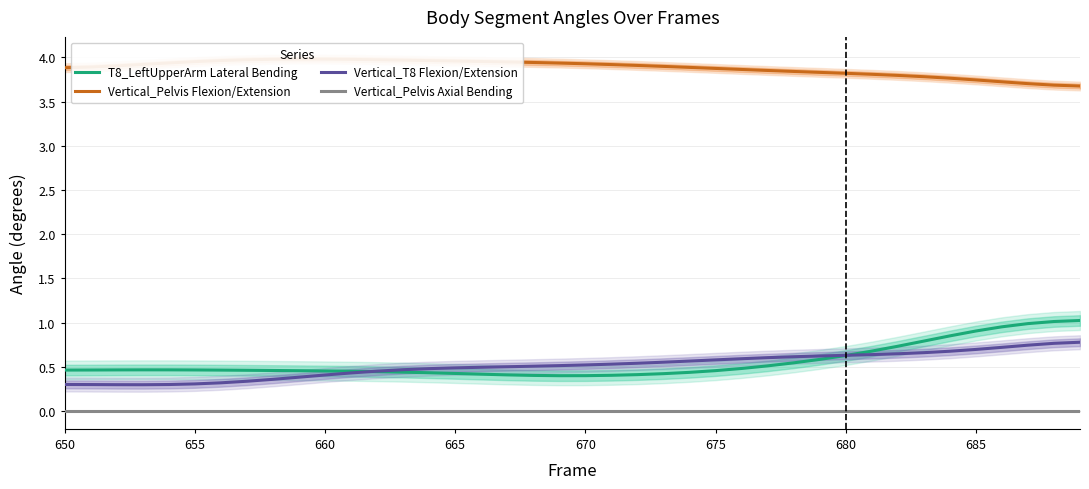

True or false: Vertical_T8 Flexion/Extension and Vertical_Pelvis Axial Bending intersect in this chart.

False